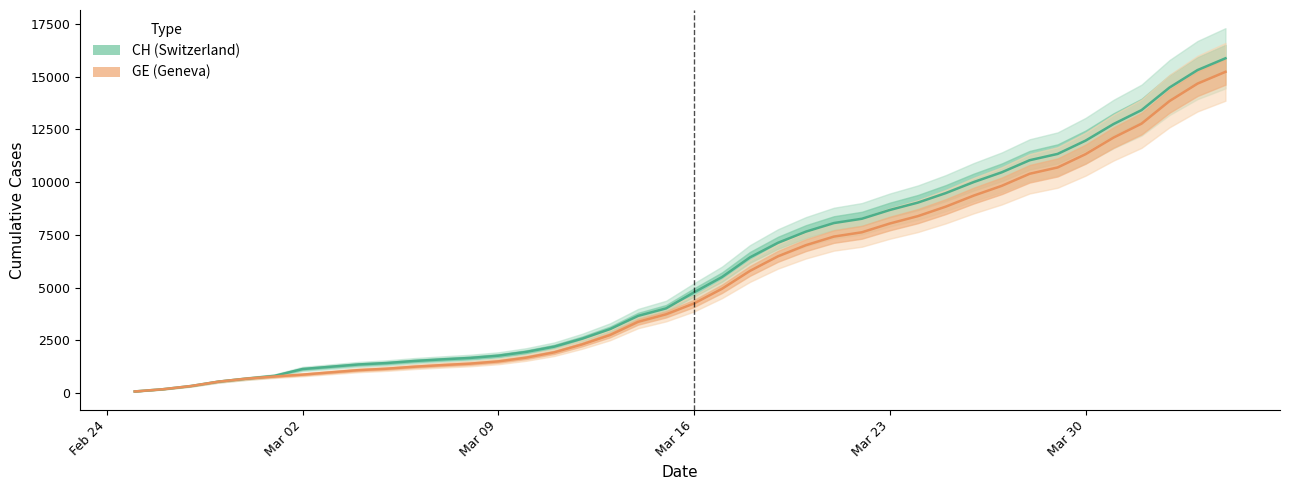

What is the sum of all CH values?

233436